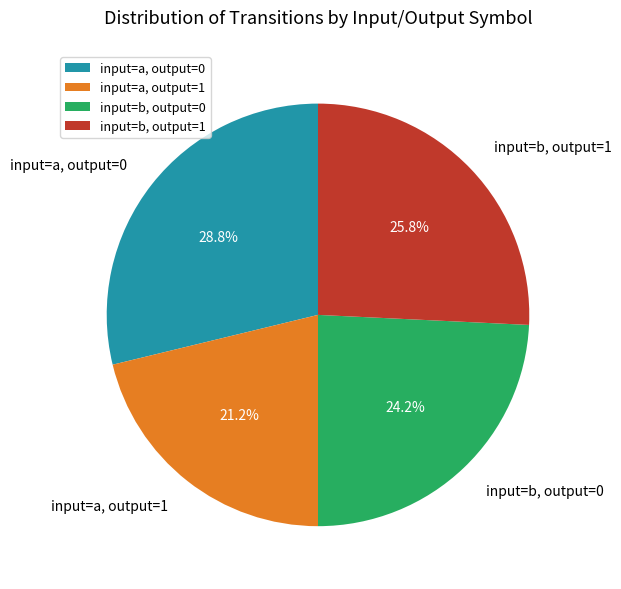

Is the sum of input=a, output=0 and input=b, output=0 greater than half?

Yes